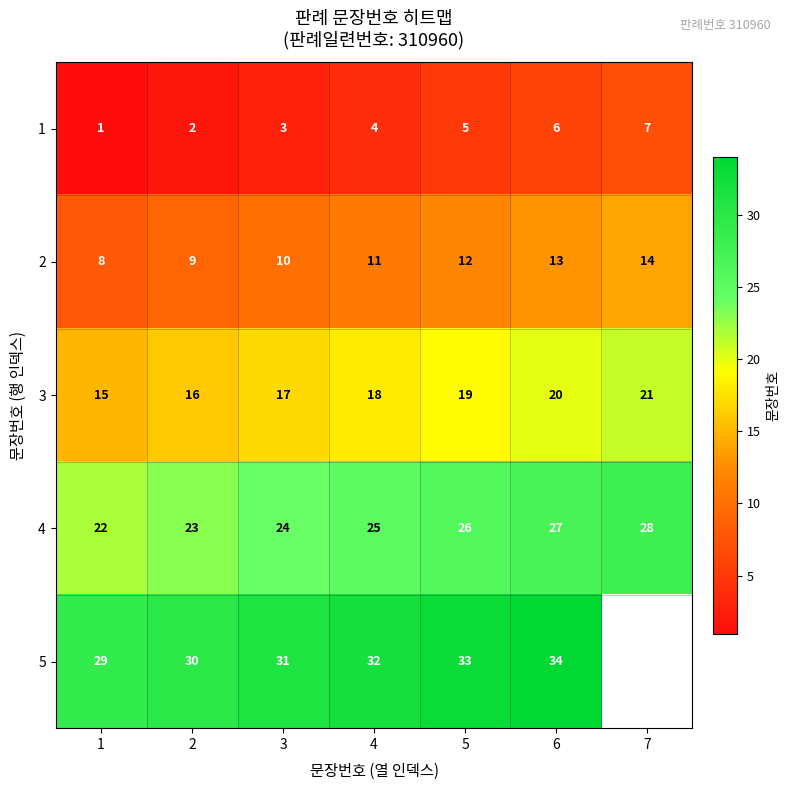

What is the spread (max minus min) of values at 2?

28